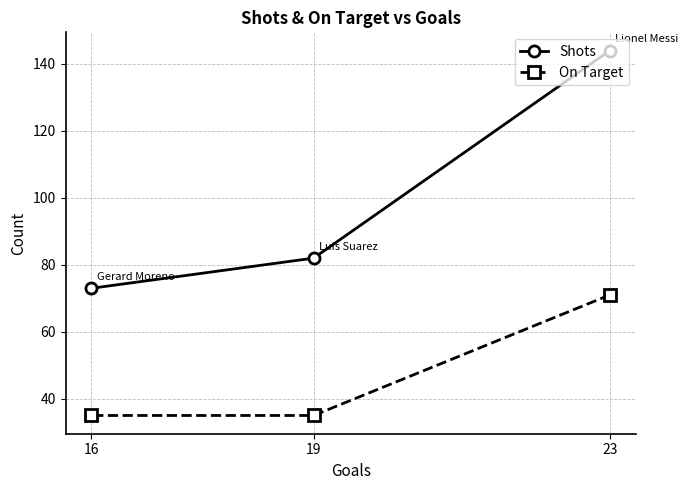

Reading left to right, transcribe all the data shown in this chart.

Shots: 16=73	19=82	23=144
On Target: 16=35	19=35	23=71